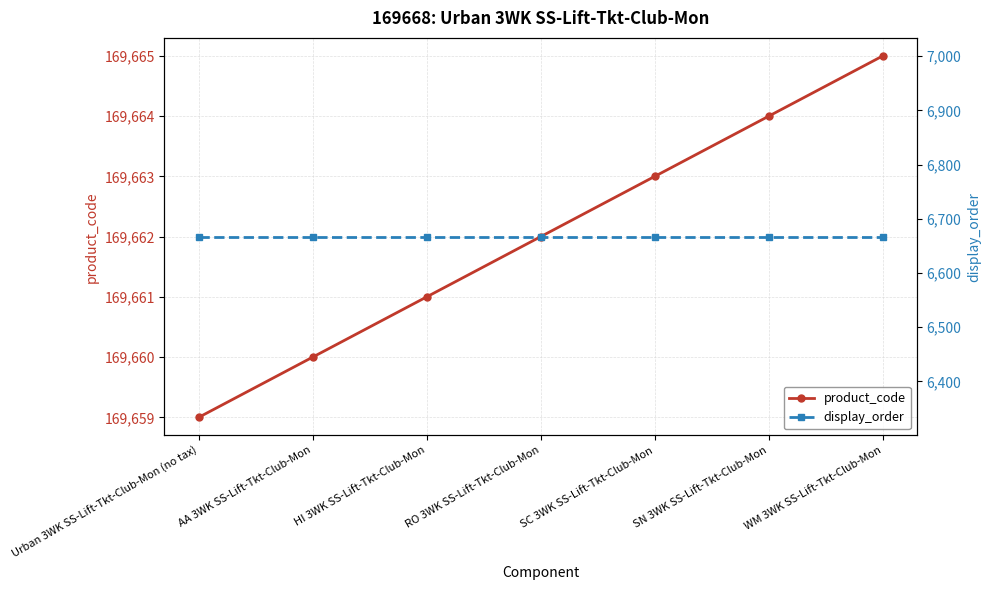

At which category is the sum across all series the highest?

WM 3WK SS-Lift-Tkt-Club-Mon